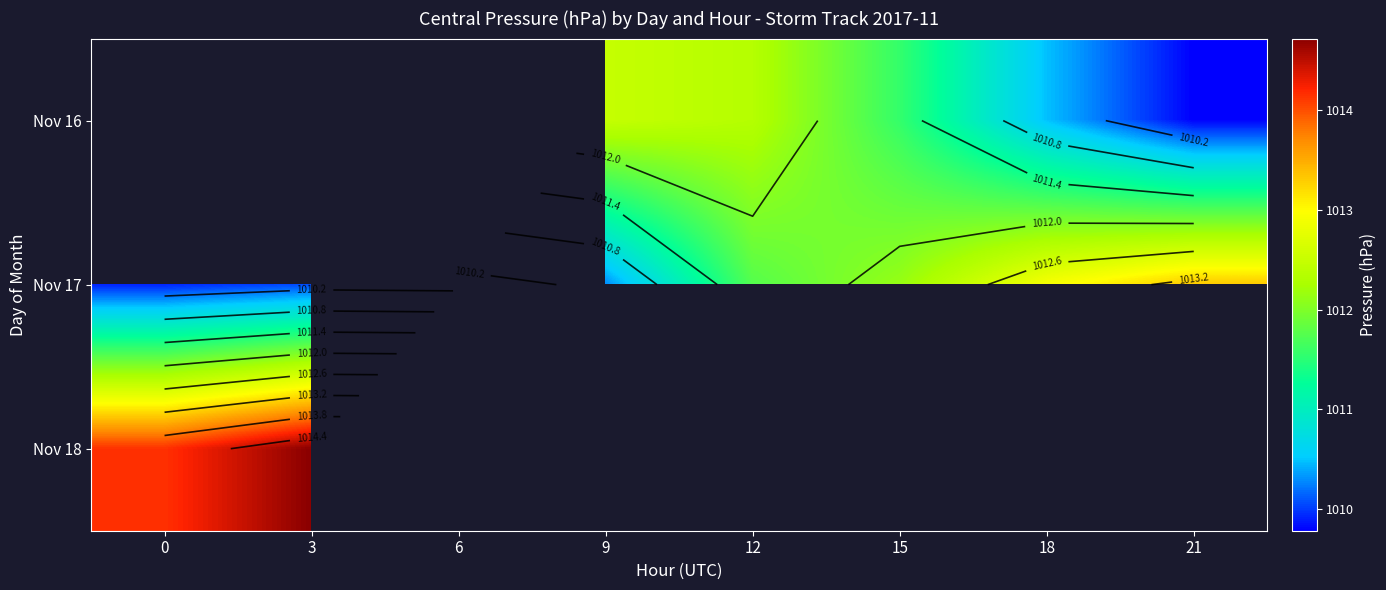

Where does the Nov 17 series first go above 1011?

12